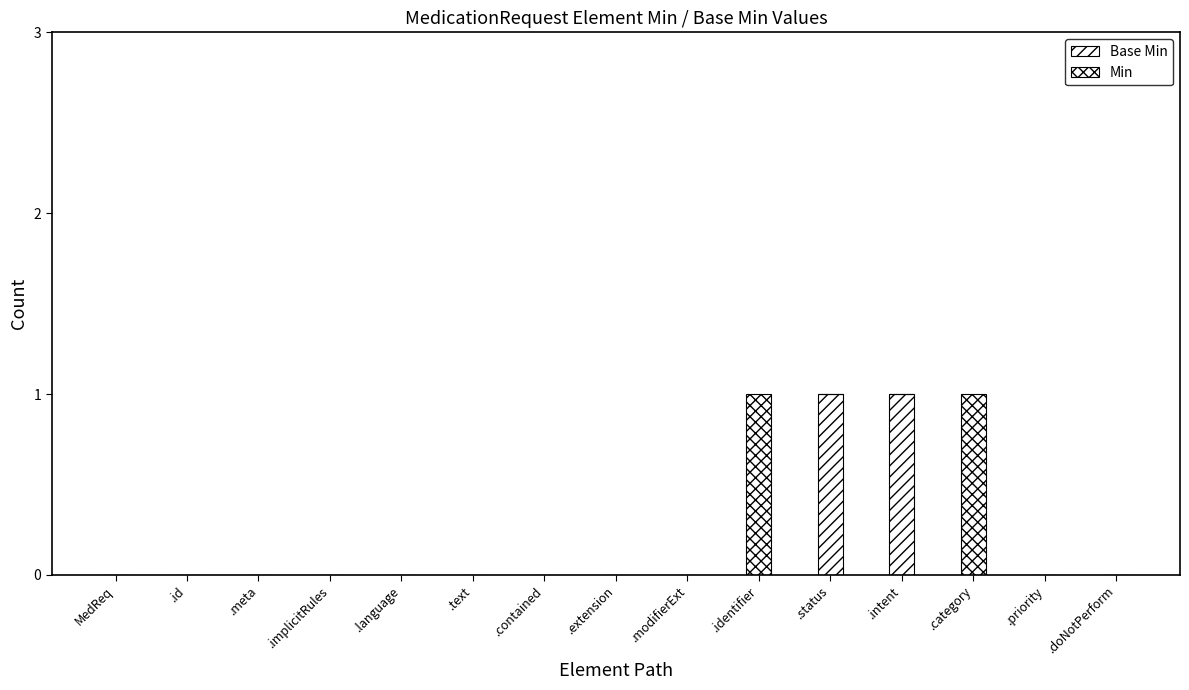

What is the label of the 7th bar from the left?

.contained